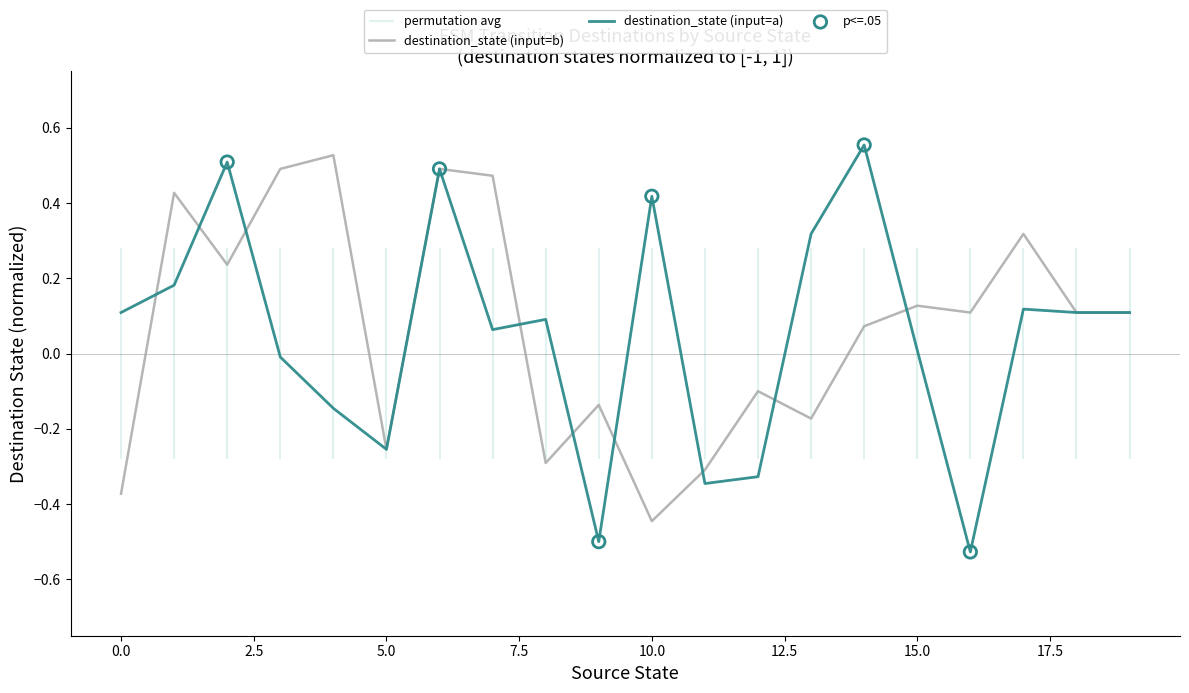

At how many categories does at least one series exceed 0?

16